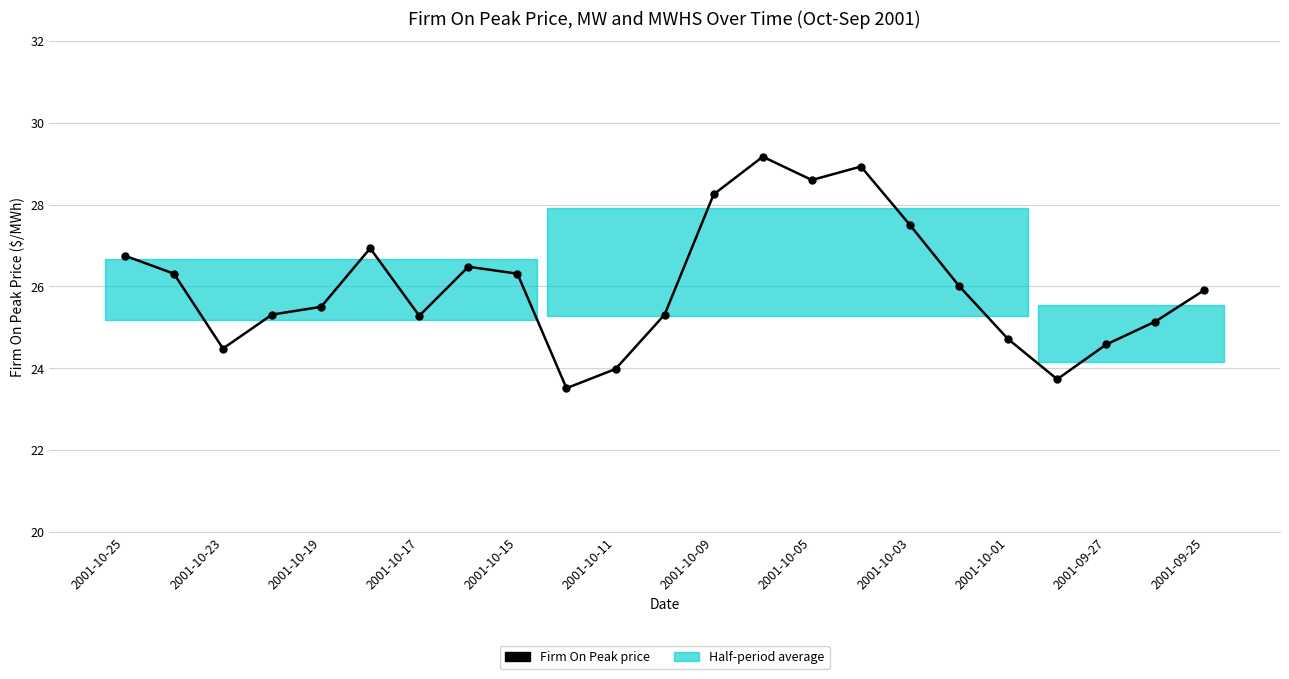

True or false: the data has more than 0 interior local peaks.

True